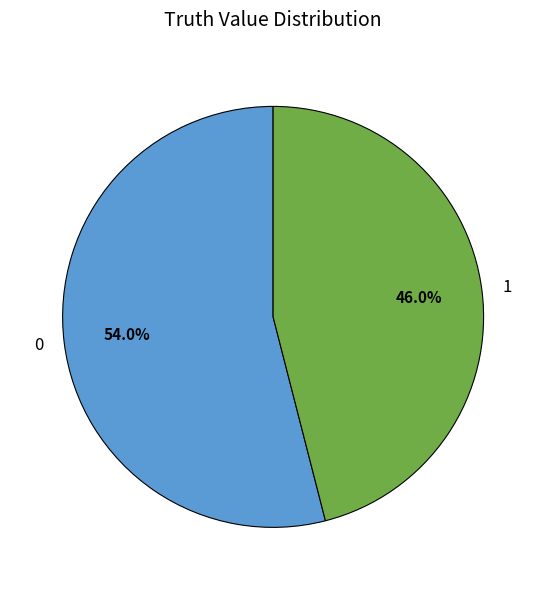

The 0 slice represents 54% of the pie. True or false?

True